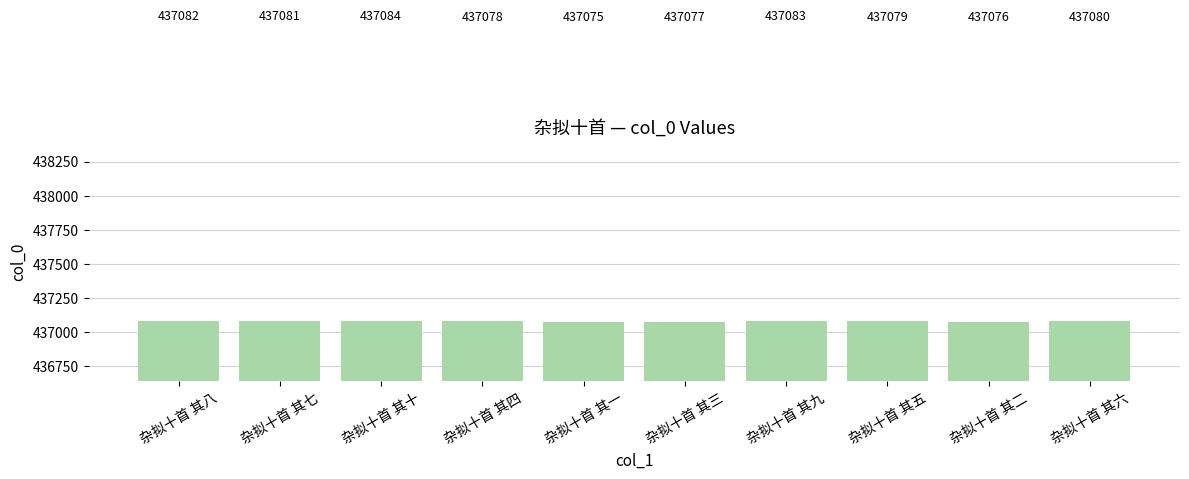

The value at 杂拟十首 其七 is 766613. True or false?

False